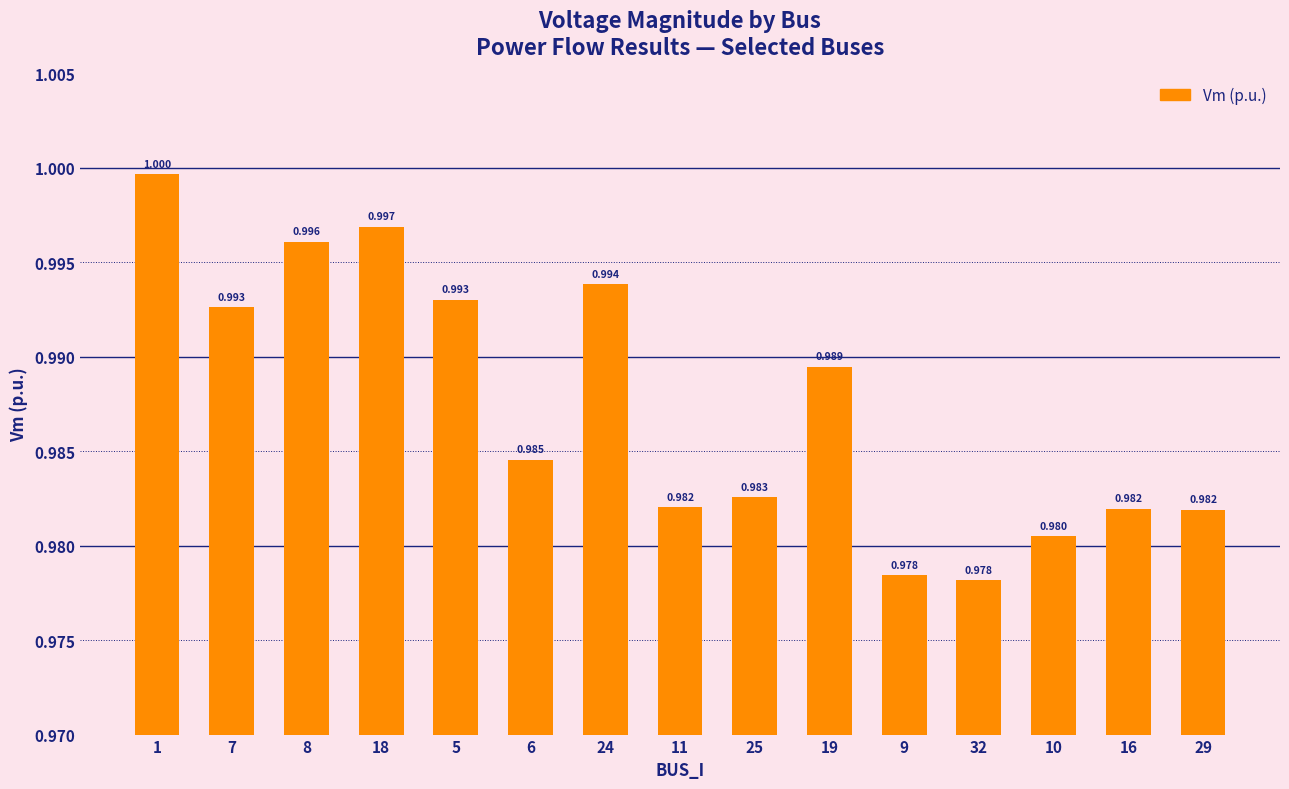

What is the greatest value displayed?

1.0